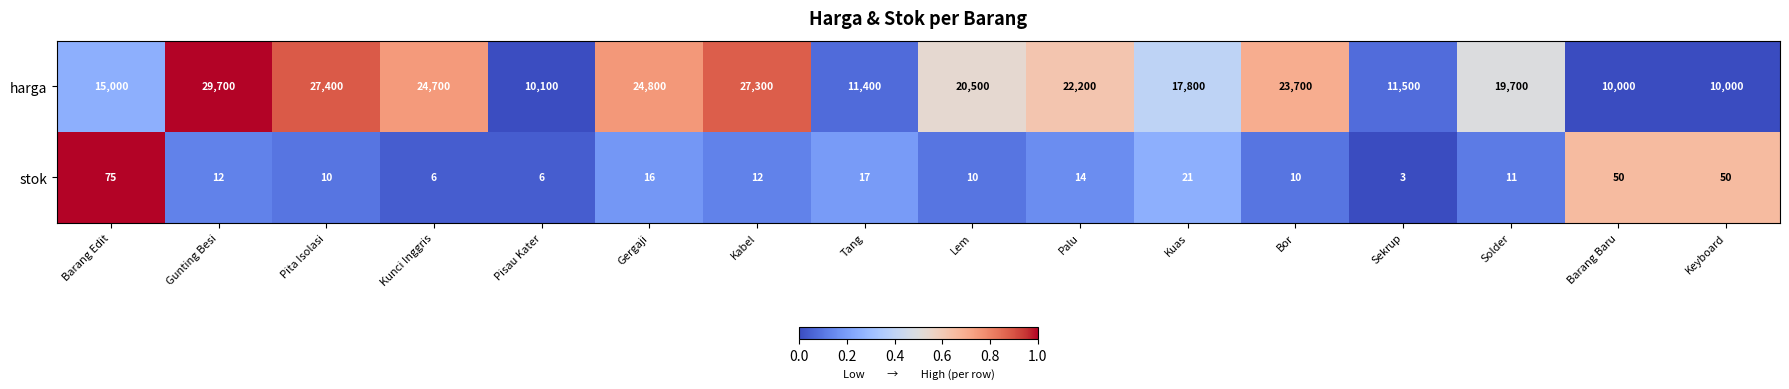

Rank the series by their maximum value, from lowest to highest.

stok, harga